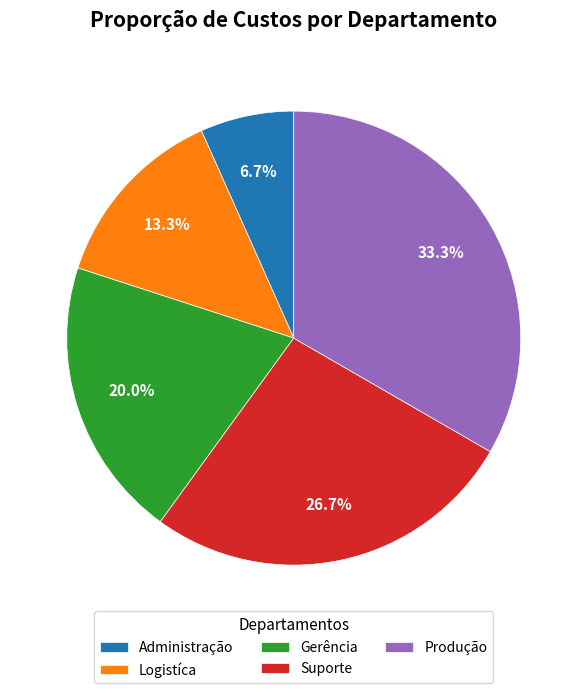

Do Suporte and Logistíca together represent more than half of the pie?

No